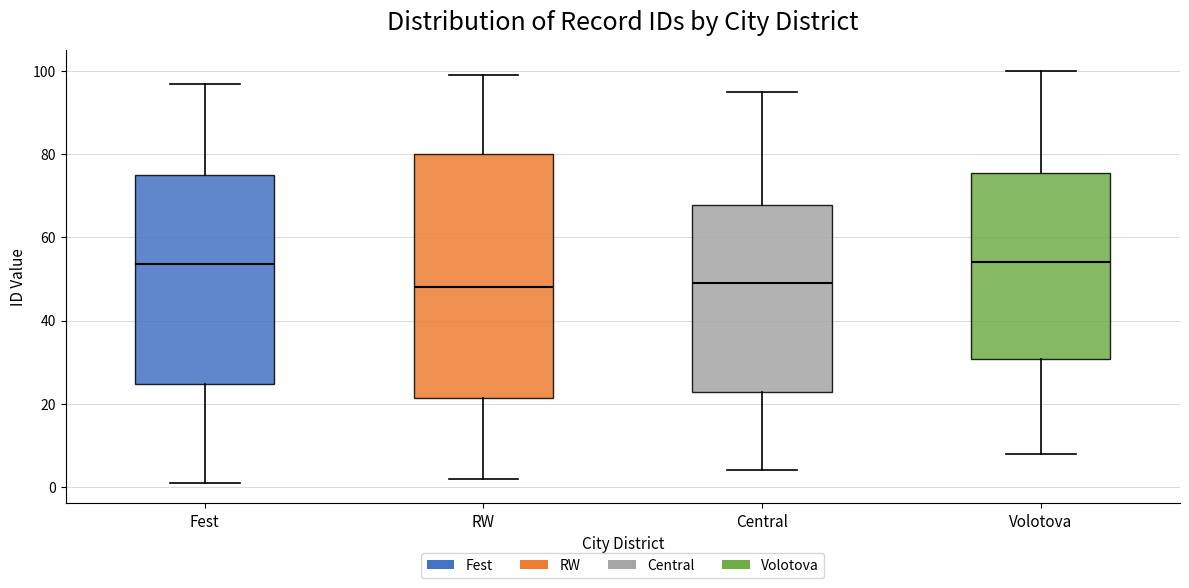

Reading left to right, read every box against the y-axis: the position of its median line, the range the box covers, and the ends of its whiskers. The values are not printed on the chart, so give them approximately, as read against the axis.

Fest: median 54, box 24 to 76, whiskers 2 to 98
RW: median 48, box 22 to 80, whiskers 2 to 100
Central: median 50, box 22 to 68, whiskers 4 to 96
Volotova: median 54, box 30 to 76, whiskers 8 to 100